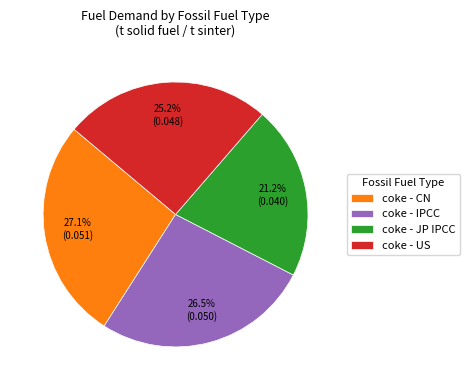

What percentage is the coke - JP IPCC slice, to the nearest percent?

21%